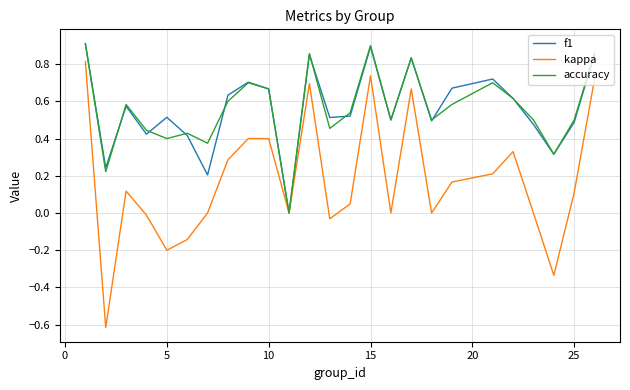

What is the lowest value of the kappa series?

-0.6